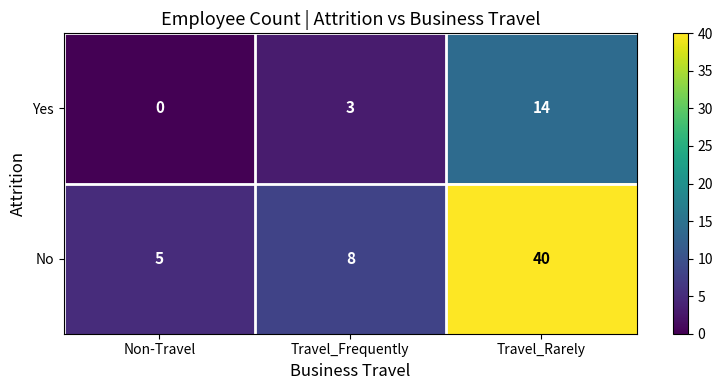

List the series in order of their overall mean, highest first.

No, Yes